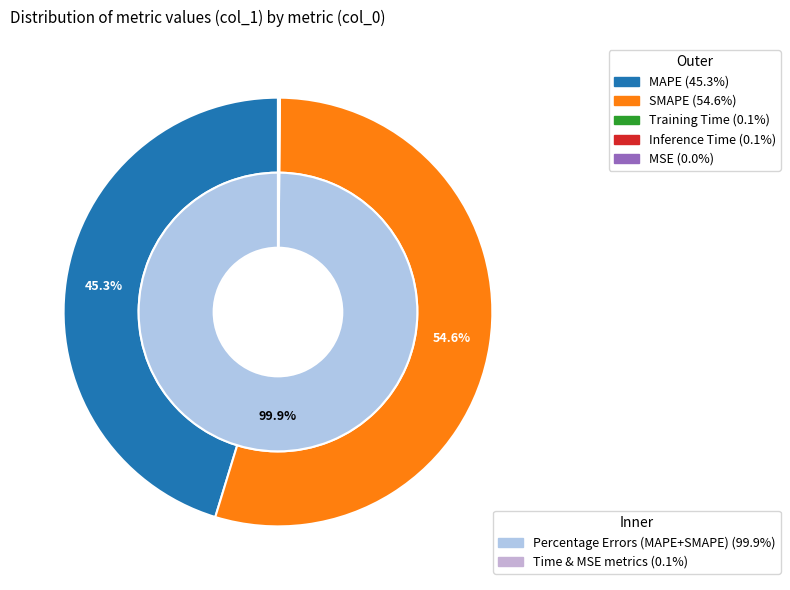

What is the change in value from MAPE to Inference Time?

-34.0